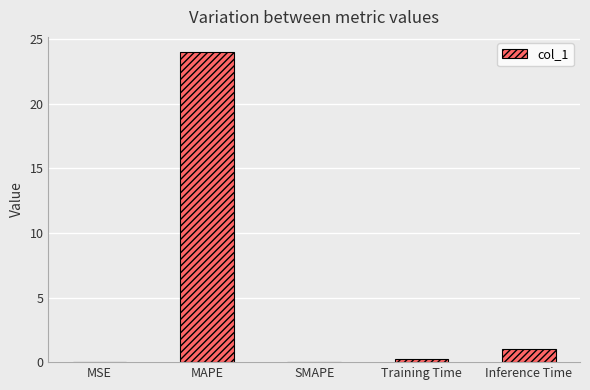

How many series are shown in this chart?

1